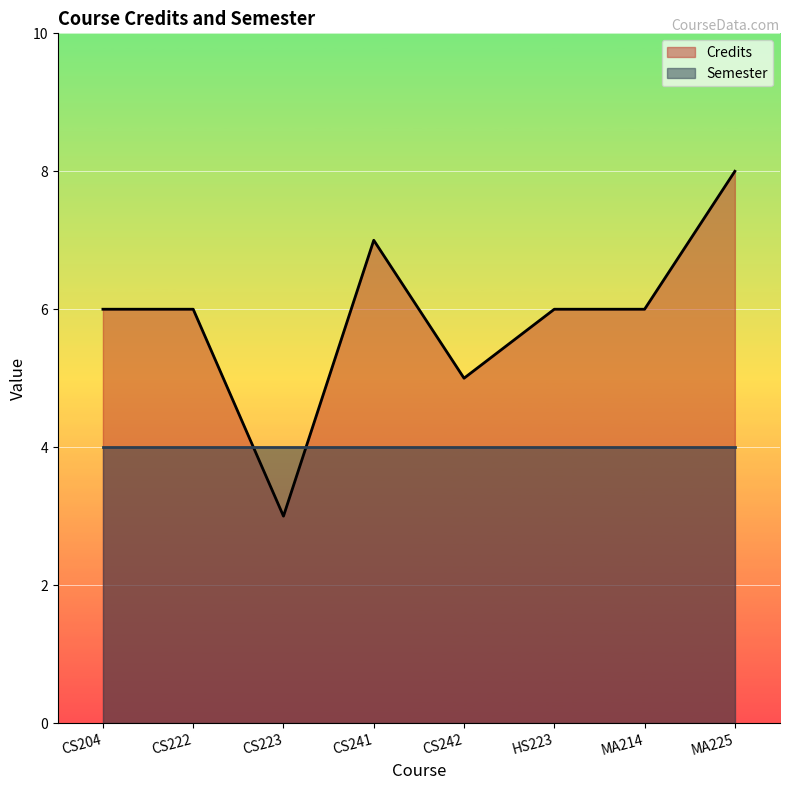

The value of Credits at CS242 is 3. True or false?

False